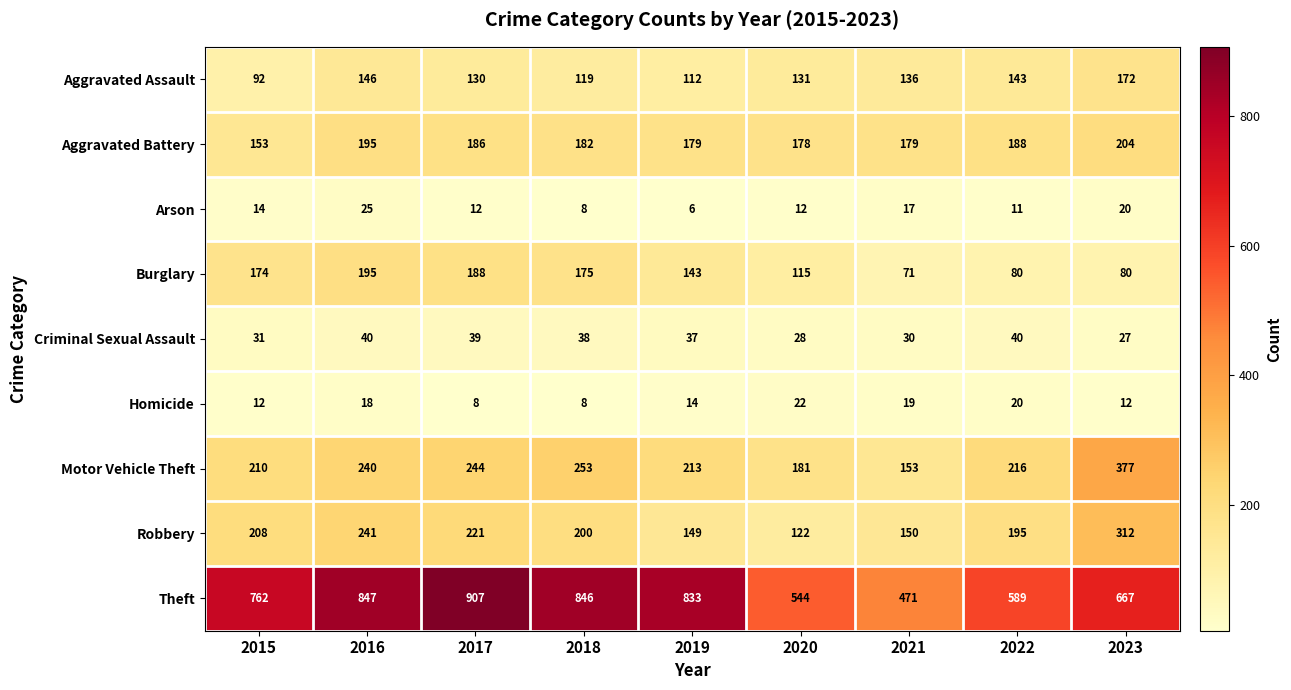

What is the difference between the highest and lowest values at 2018?

838